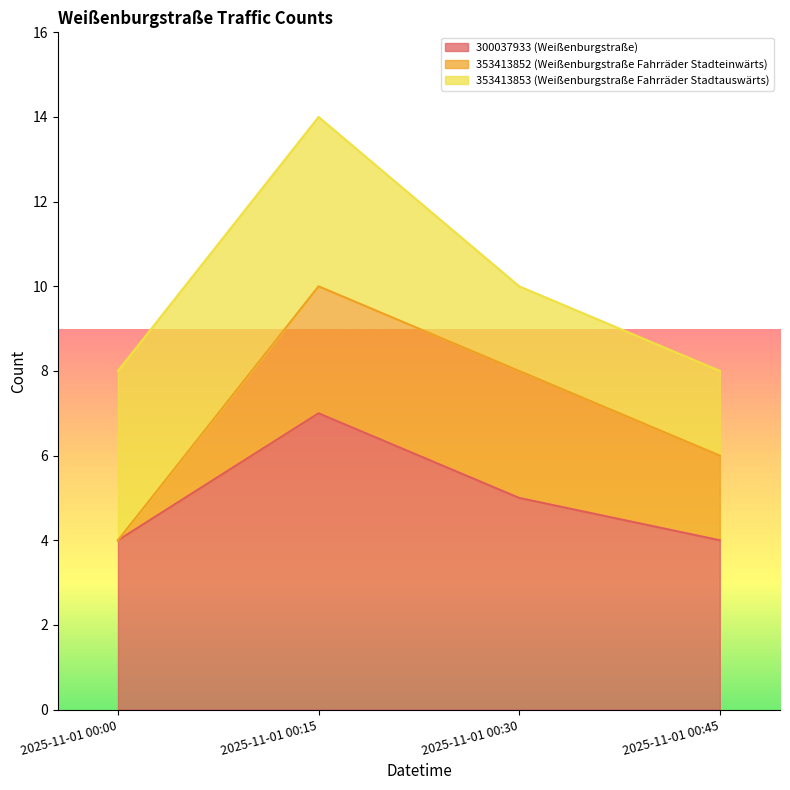

Is it true that 353413853 (Weißenburgstraße Fahrräder Stadtauswärts) equals 7 at 2025-11-01 00:15?

False